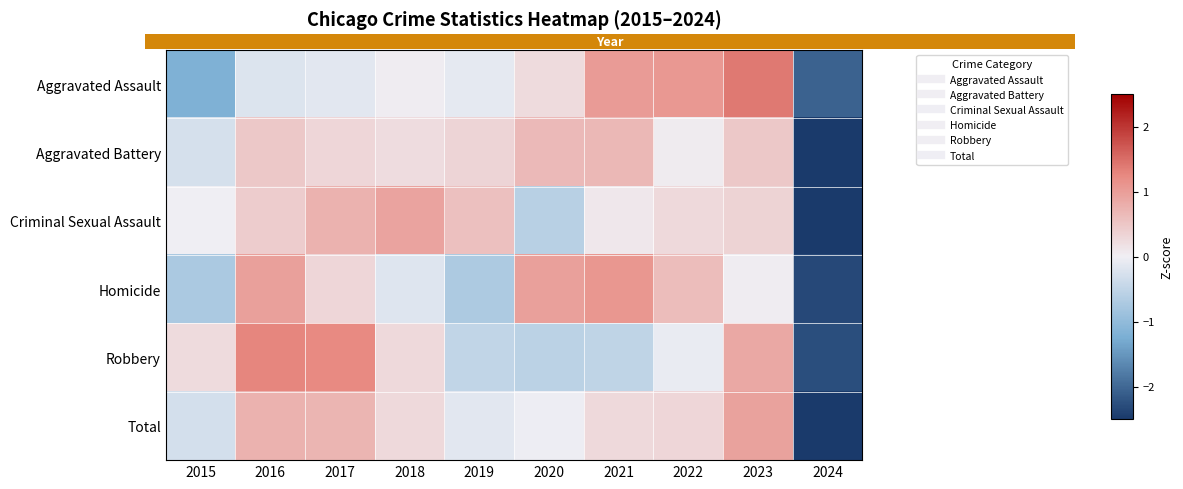

At which label is Total closest to 0?

2020